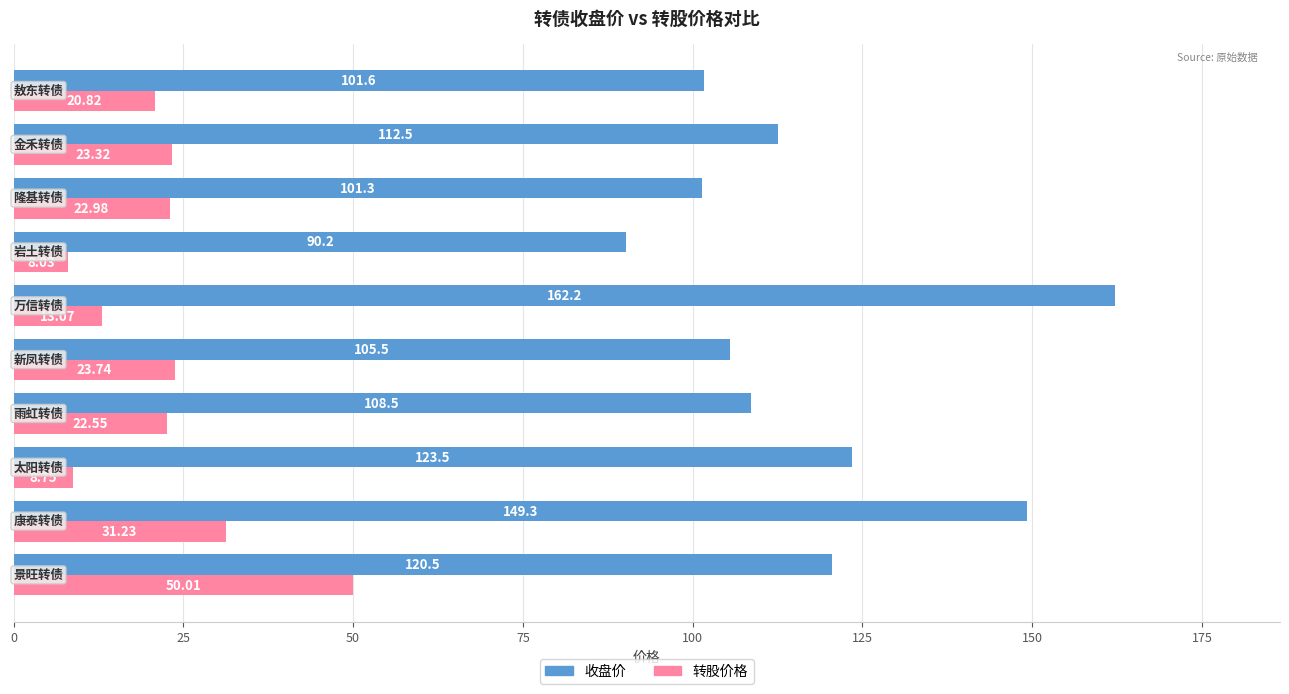

At how many categories does at least one series exceed 29?

10